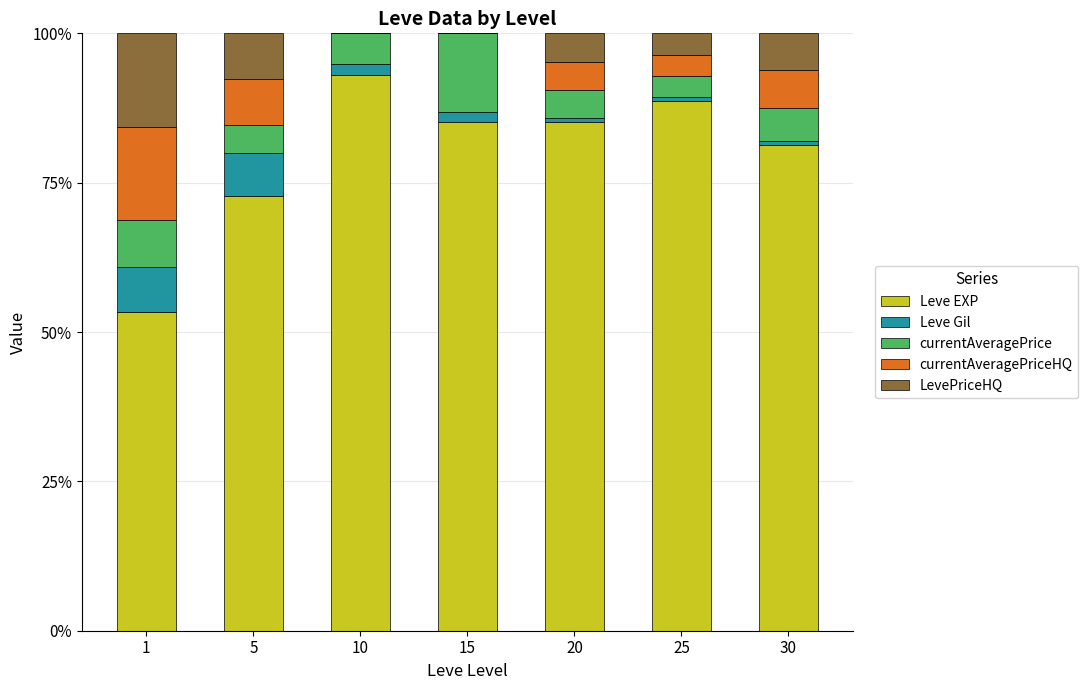

What is the sum of all Leve EXP values?

559.5